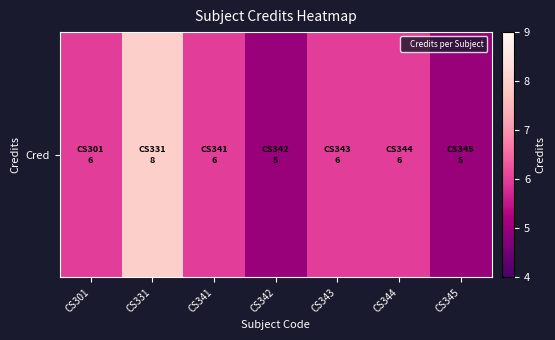

What is the minimum value shown in the chart?

5